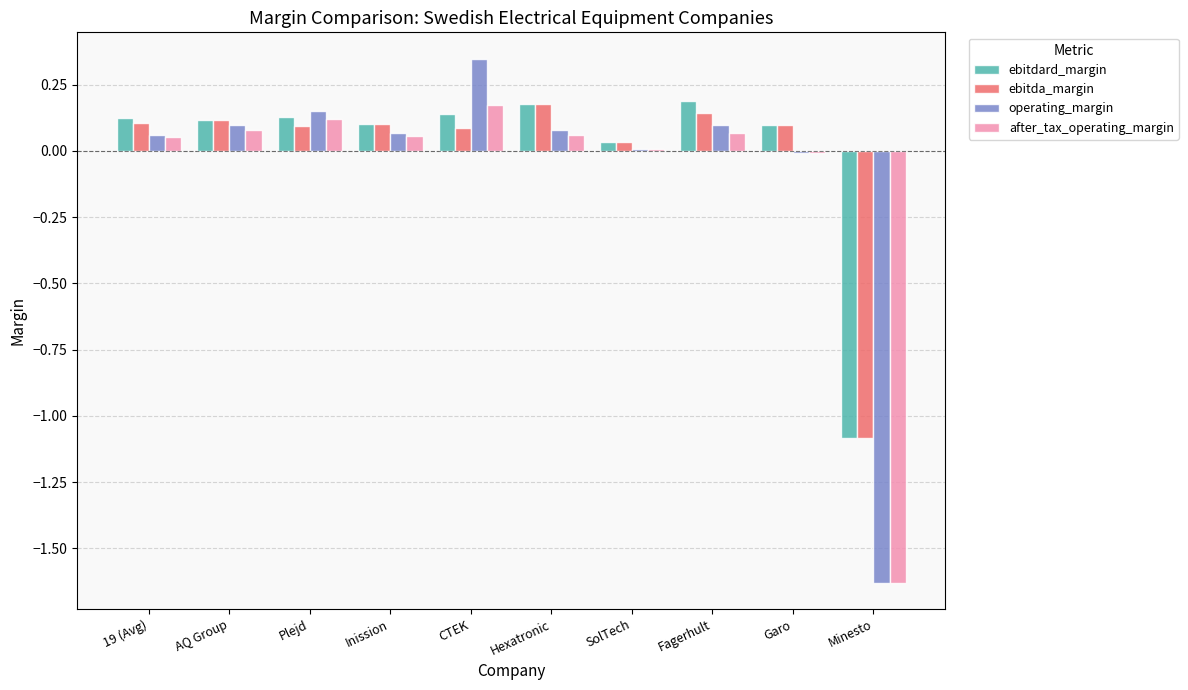

What is the difference between the maximum and minimum values in the after_tax_operating_margin series?

1.8